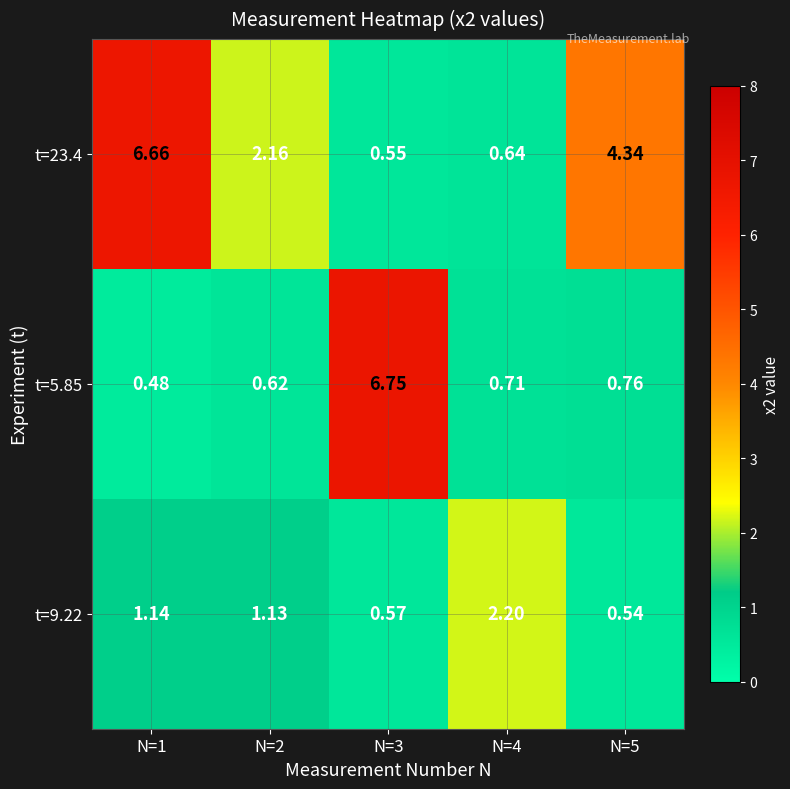

At which category is the sum across all series the highest?

N=1